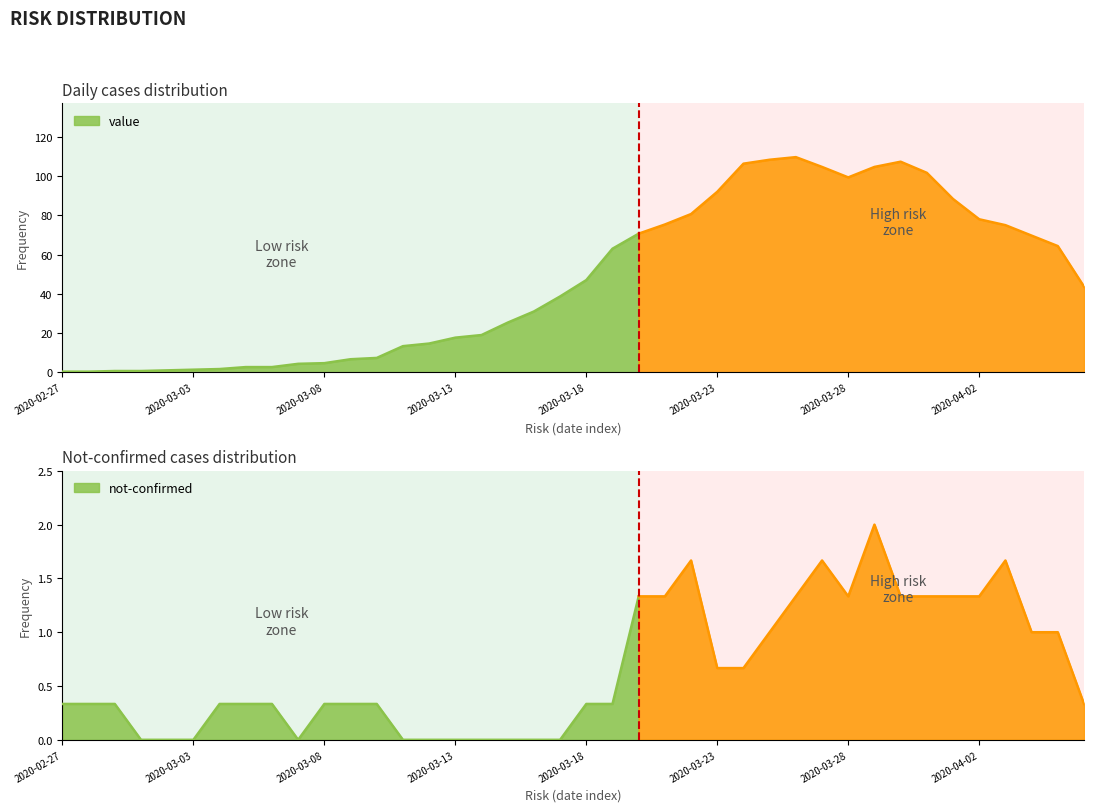

What is the label of the 32nd point from the left?

2020-03-29